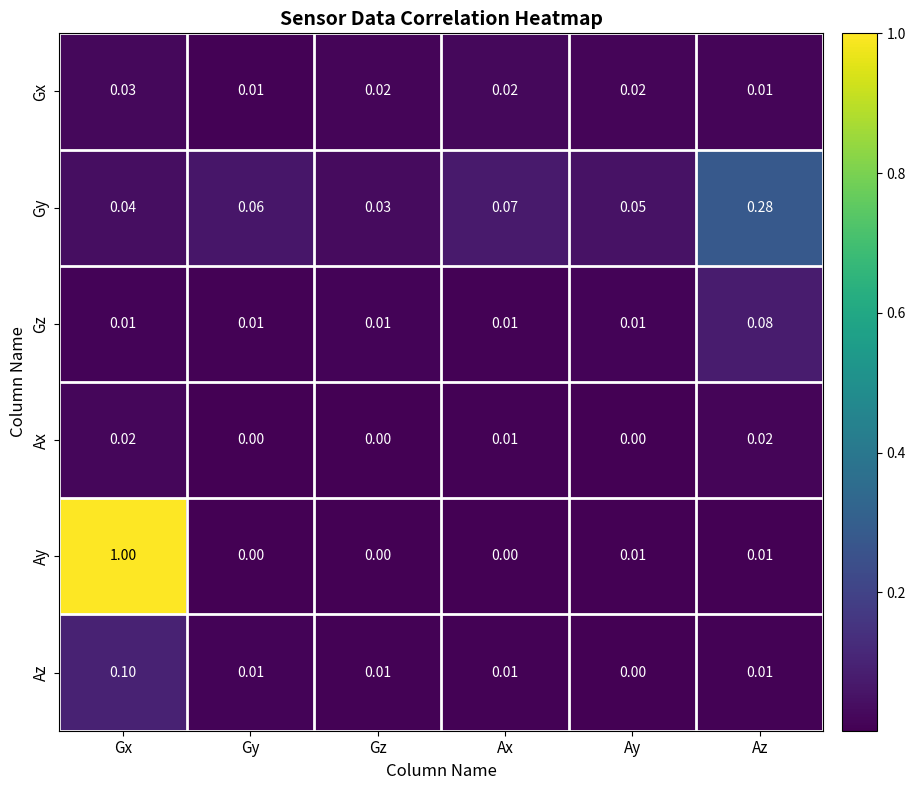

At which label is Az closest to 0?

Ay